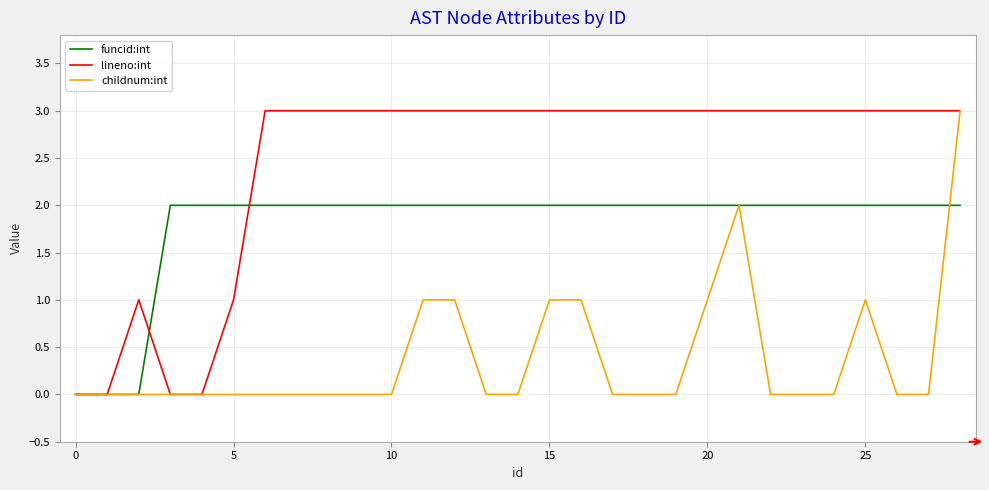

Which series has the largest total across all categories?

lineno:int